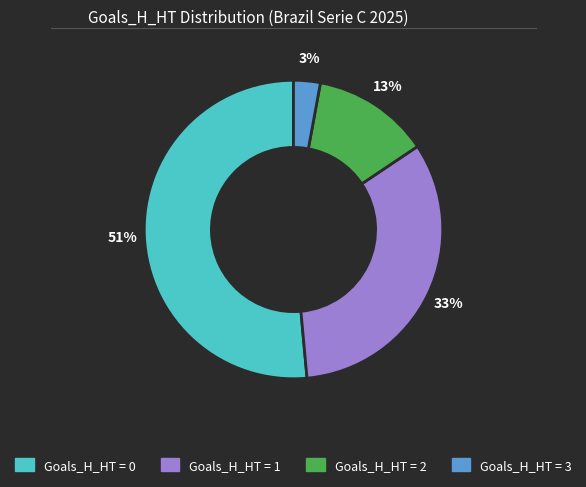

Is there a majority slice in this chart?

Yes